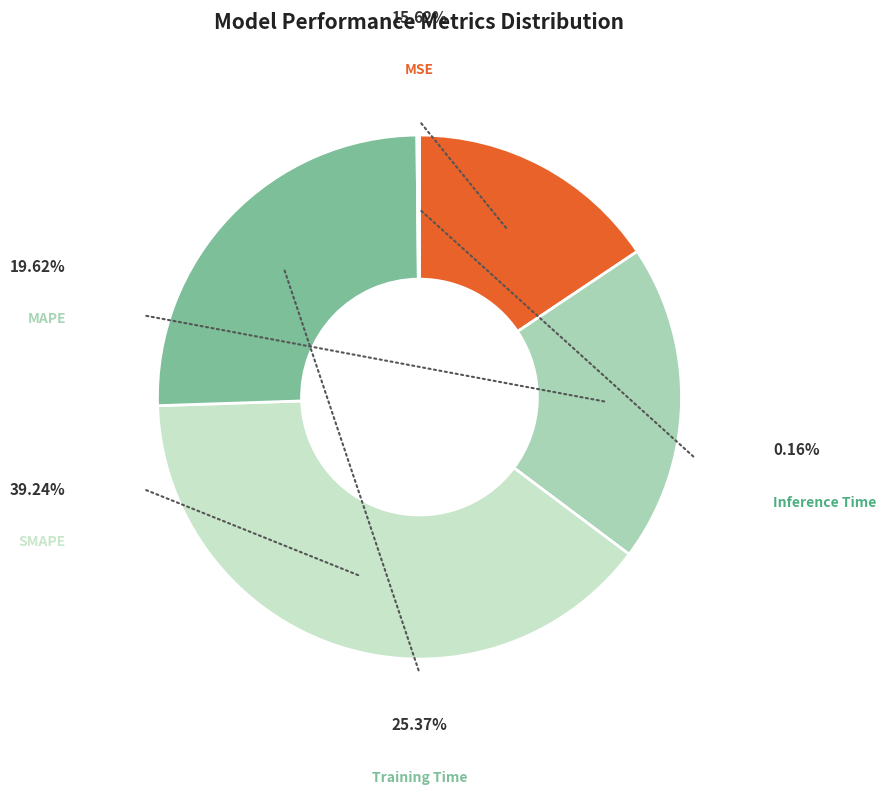

Which slice is the largest?

SMAPE